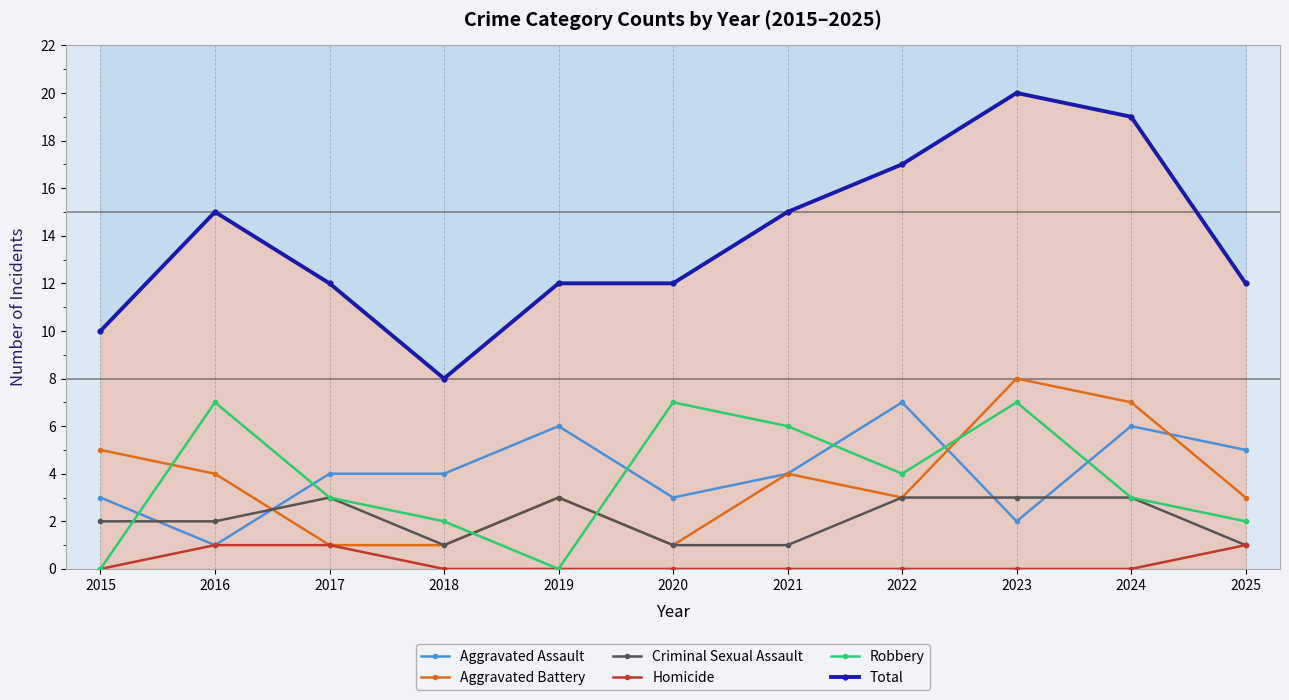

Reading right to left, extract all data points from this chart.

Aggravated Assault: 2025=5	2024=6	2023=2	2022=7	2021=4	2020=3	2019=6	2018=4	2017=4	2016=1	2015=3
Aggravated Battery: 2025=3	2024=7	2023=8	2022=3	2021=4	2020=1	2019=3	2018=1	2017=1	2016=4	2015=5
Criminal Sexual Assault: 2025=1	2024=3	2023=3	2022=3	2021=1	2020=1	2019=3	2018=1	2017=3	2016=2	2015=2
Homicide: 2025=1	2024=0	2023=0	2022=0	2021=0	2020=0	2019=0	2018=0	2017=1	2016=1	2015=0
Robbery: 2025=2	2024=3	2023=7	2022=4	2021=6	2020=7	2019=0	2018=2	2017=3	2016=7	2015=0
Total: 2025=12	2024=19	2023=20	2022=17	2021=15	2020=12	2019=12	2018=8	2017=12	2016=15	2015=10